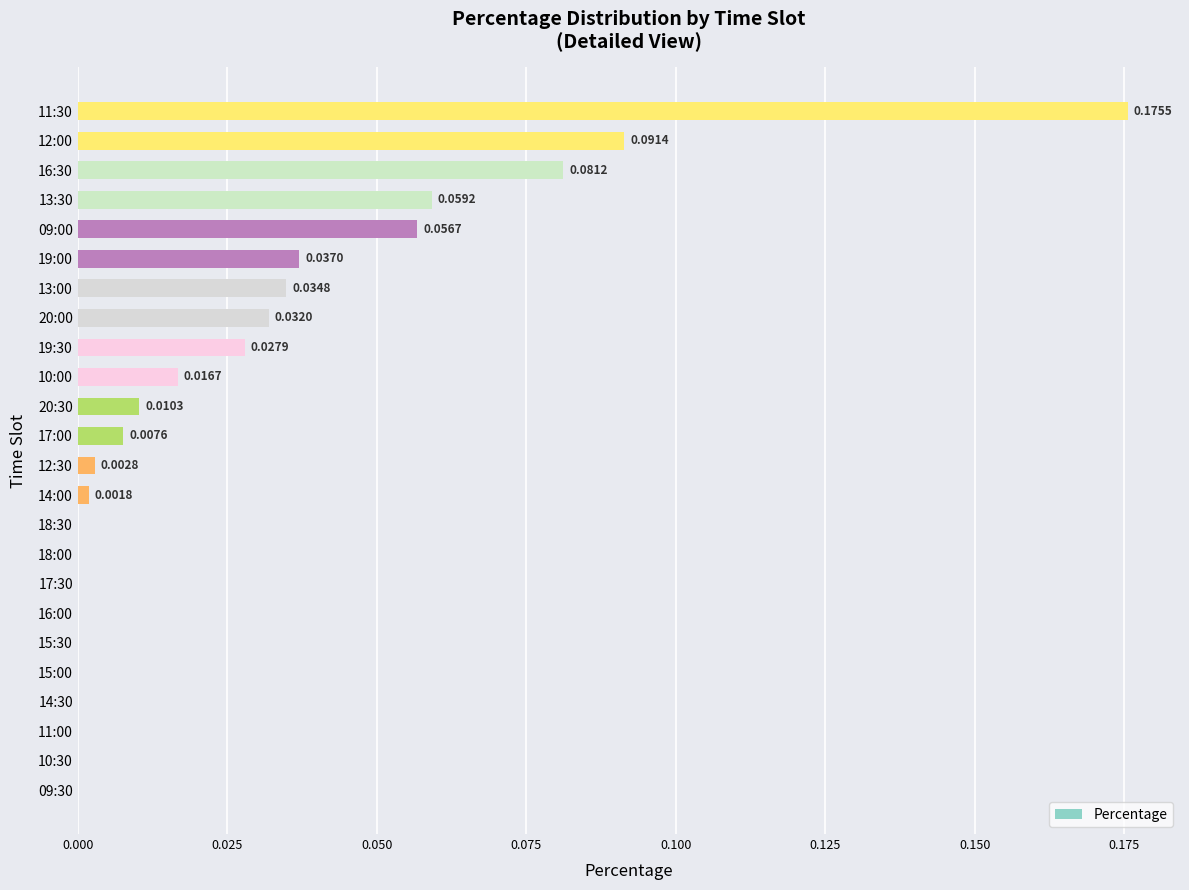

How many positive values are there?

14